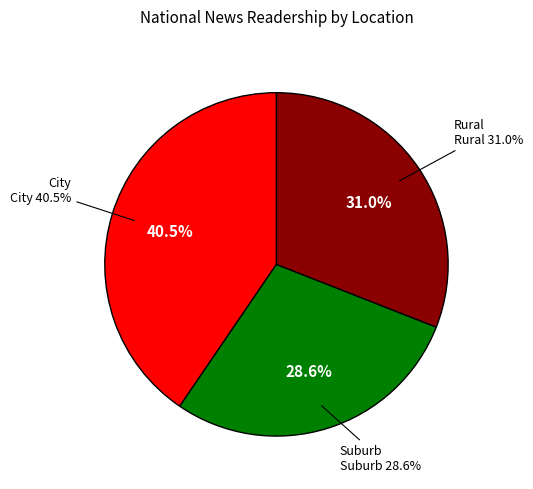

Is there a majority slice in this chart?

No